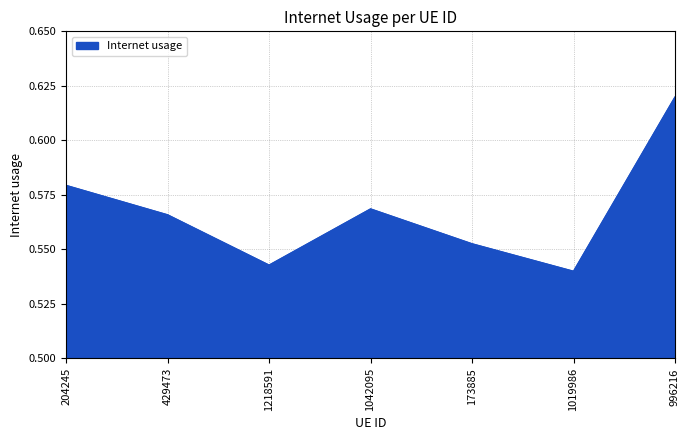

What position from the left is 1218591?

3